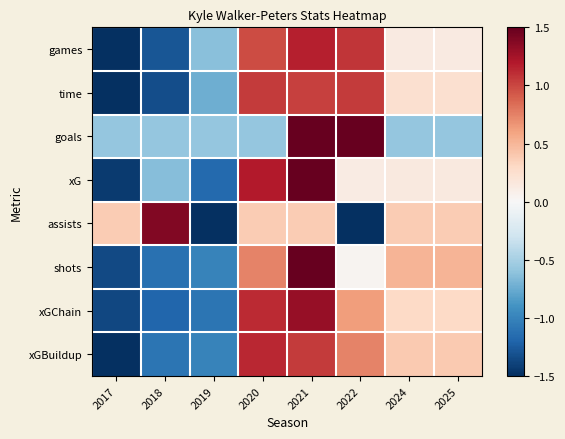

Reading left to right, list all the values displayed in this chart.

games: 2017=-1.6	2018=-1.3	2019=-0.6	2020=1.0	2021=1.2	2022=1.1	2024=0.1	2025=0.1
time: 2017=-1.5	2018=-1.3	2019=-0.7	2020=1.0	2021=1.0	2022=1.0	2024=0.2	2025=0.2
goals: 2017=-0.6	2018=-0.6	2019=-0.6	2020=-0.6	2021=1.7	2022=1.7	2024=-0.6	2025=-0.6
xG: 2017=-1.4	2018=-0.6	2019=-1.2	2020=1.2	2021=1.6	2022=0.1	2024=0.1	2025=0.1
assists: 2017=0.4	2018=1.4	2019=-1.6	2020=0.4	2021=0.4	2022=-1.6	2024=0.4	2025=0.4
shots: 2017=-1.4	2018=-1.1	2019=-1.0	2020=0.7	2021=1.7	2022=0.0	2024=0.5	2025=0.5
xGChain: 2017=-1.4	2018=-1.2	2019=-1.1	2020=1.1	2021=1.3	2022=0.6	2024=0.3	2025=0.3
xGBuildup: 2017=-1.6	2018=-1.1	2019=-1.0	2020=1.1	2021=1.0	2022=0.7	2024=0.4	2025=0.4